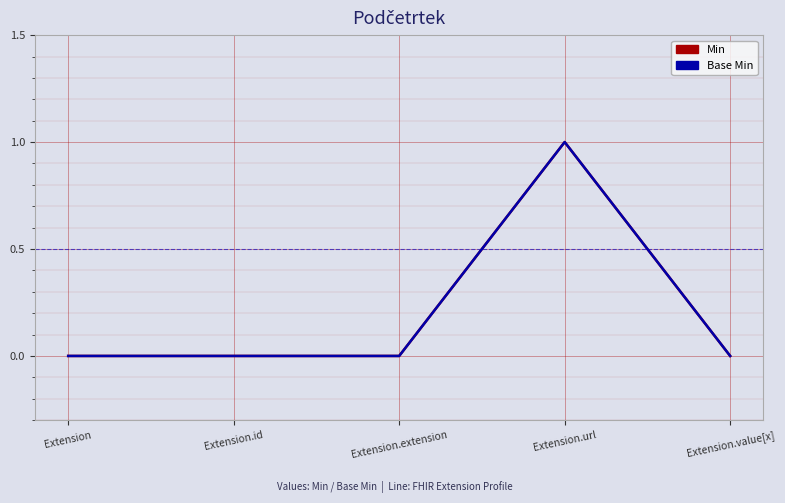

Is this an area chart (filled region under the line)?

No